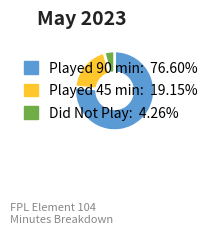

Does any single category account for the majority?

Yes